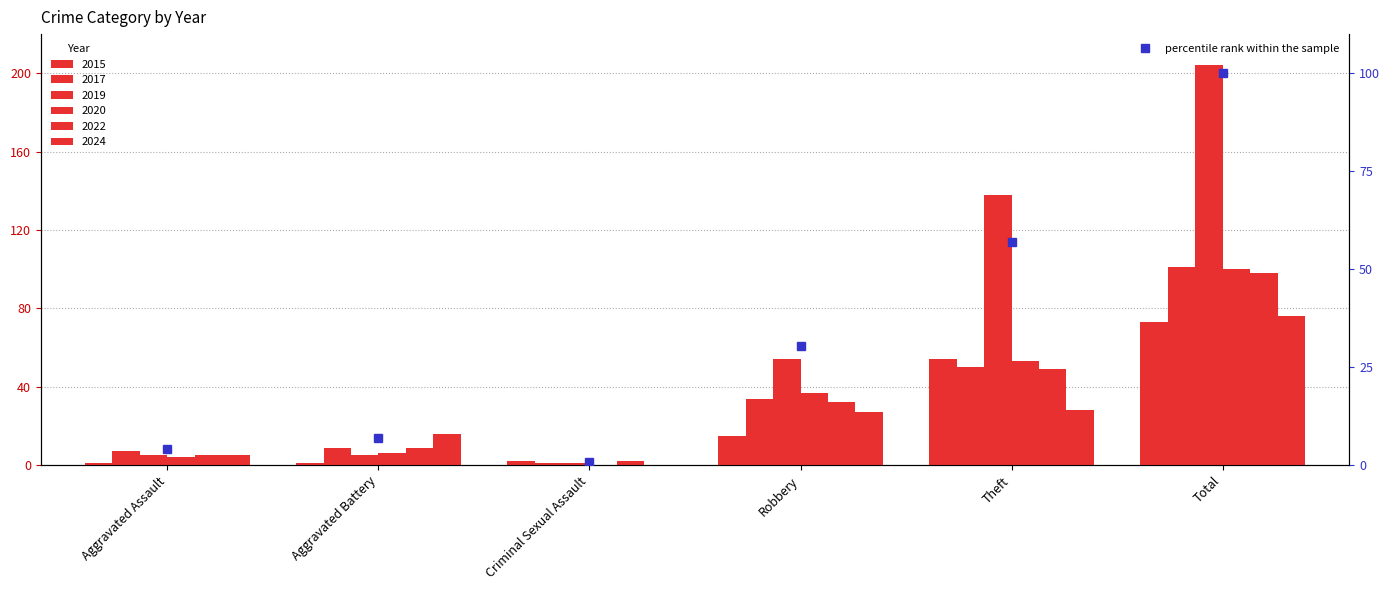

Reading left to right, list all the values displayed in this chart.

4.1	7.1	0.9	30.5	57.1	100.0